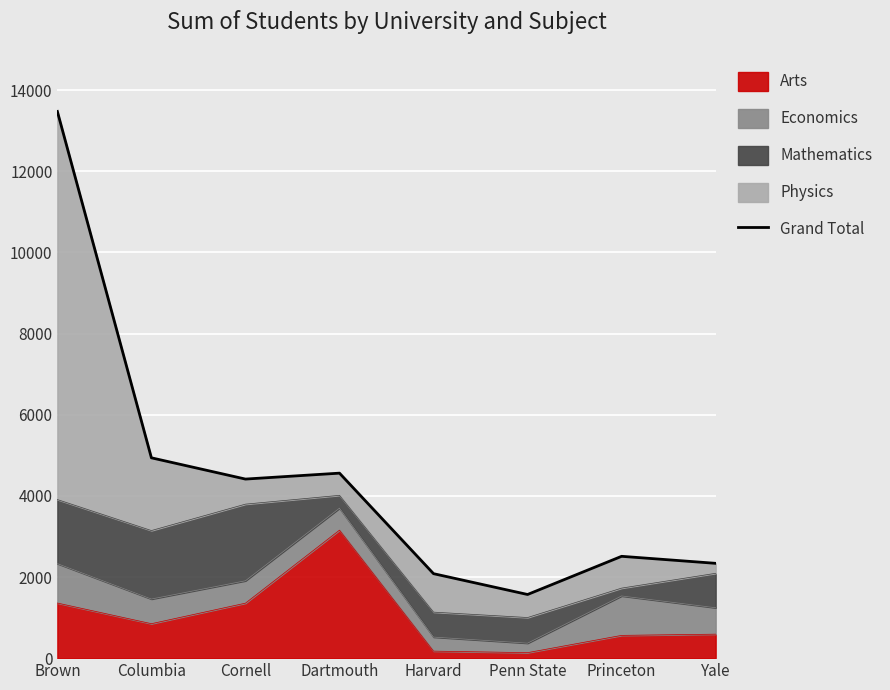

The value of Arts at Columbia is 344. True or false?

False